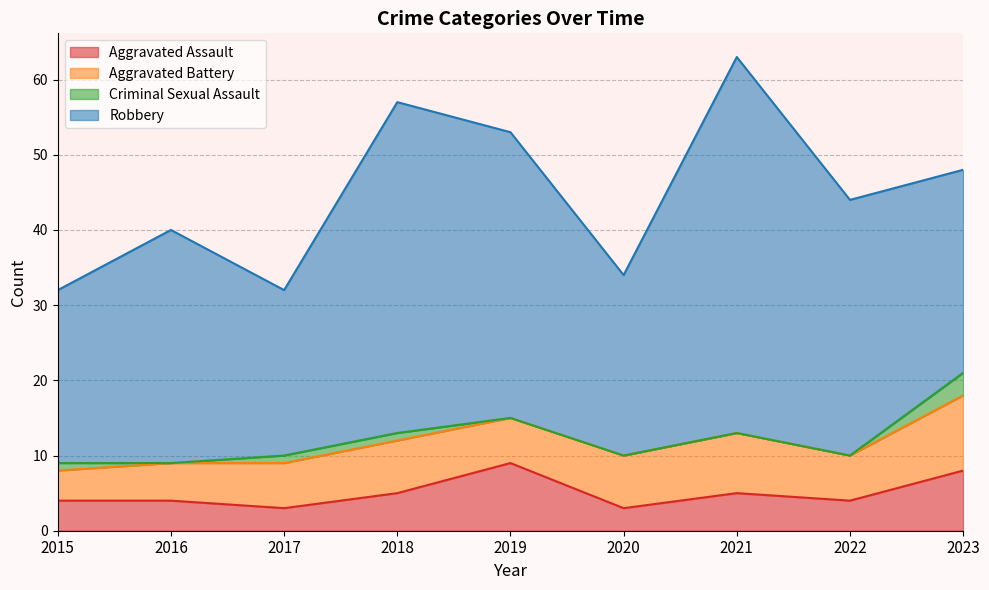

True or false: Aggravated Assault and Criminal Sexual Assault cross at least once.

False